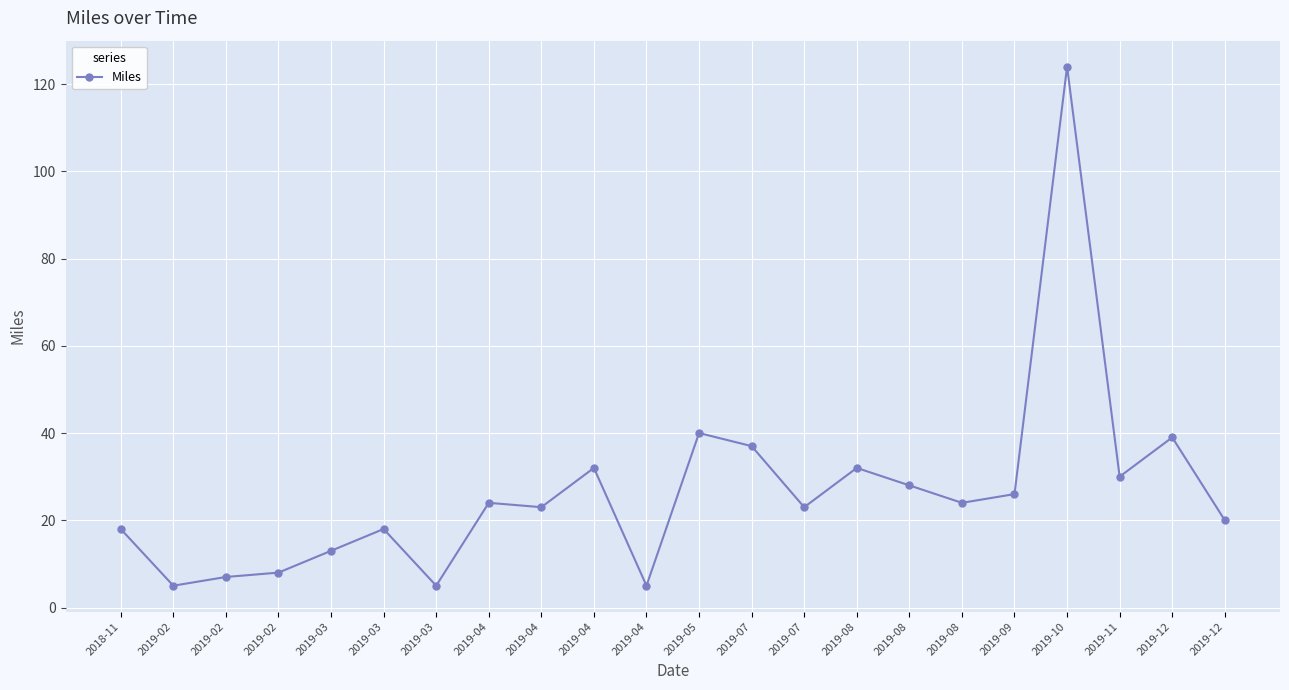

Which label corresponds to the largest value in the chart?

2019-10